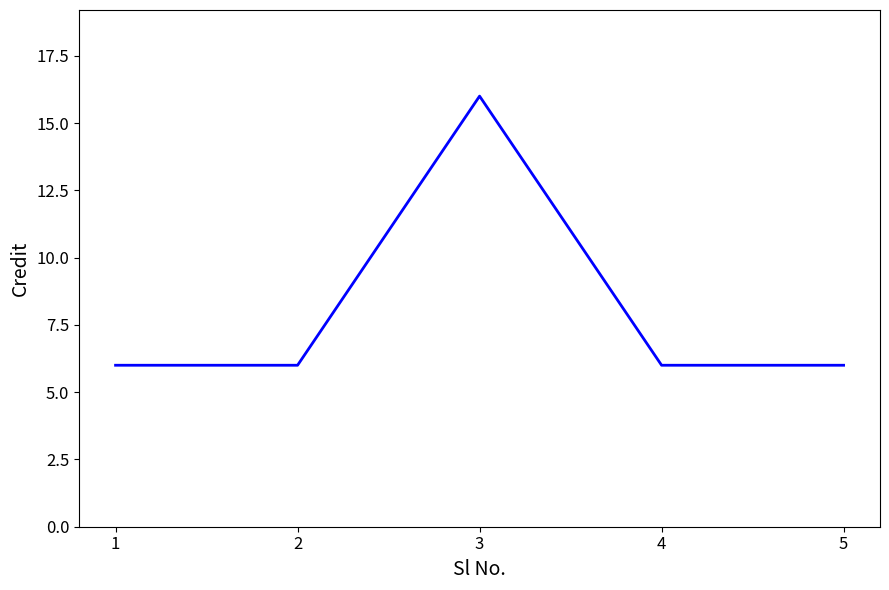

Approximately how many times larger is the value at 5 compared to 2?

1.0